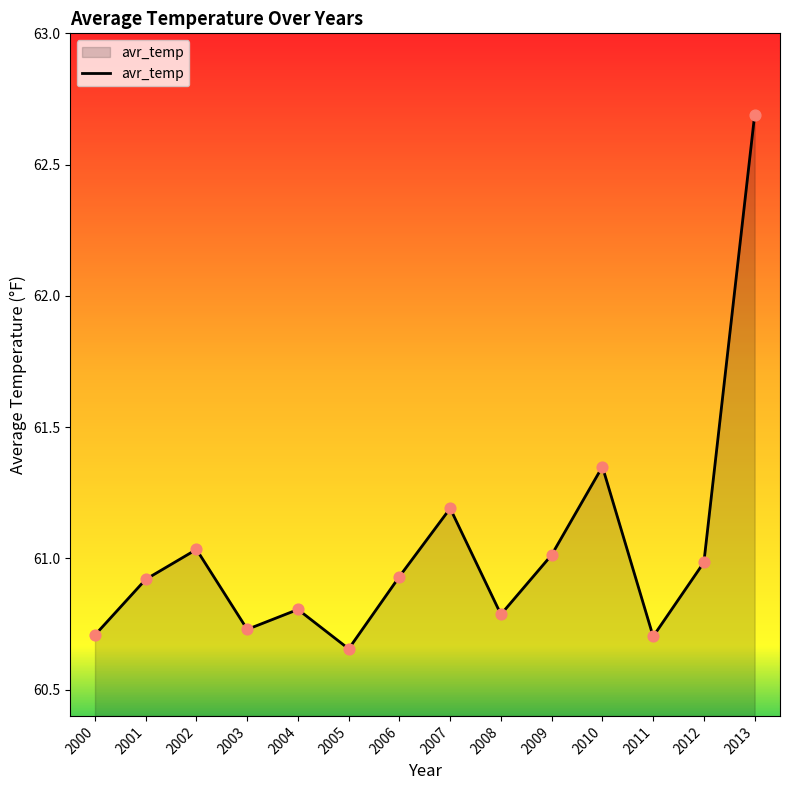

Approximately how many times larger is the value at 2005 compared to 2002?

1.0